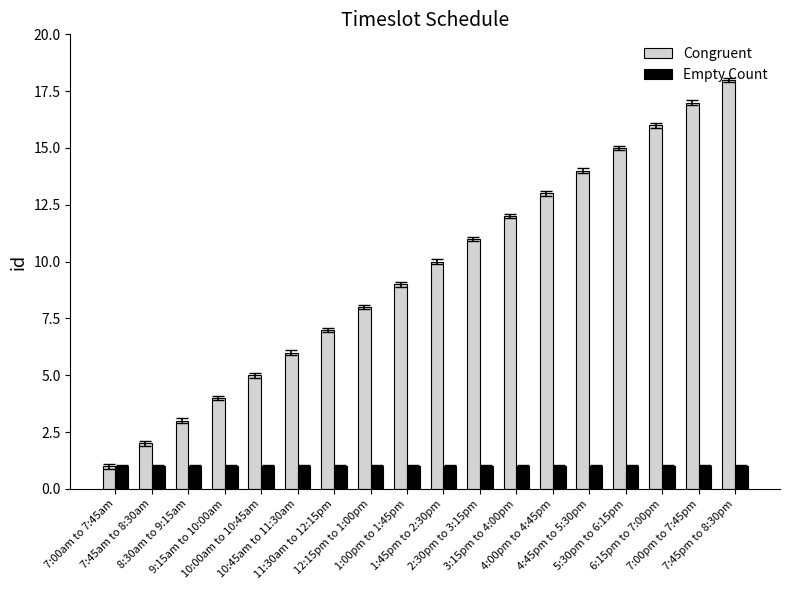

What is the difference between the highest and lowest values at 4:00pm to 4:45pm?

12